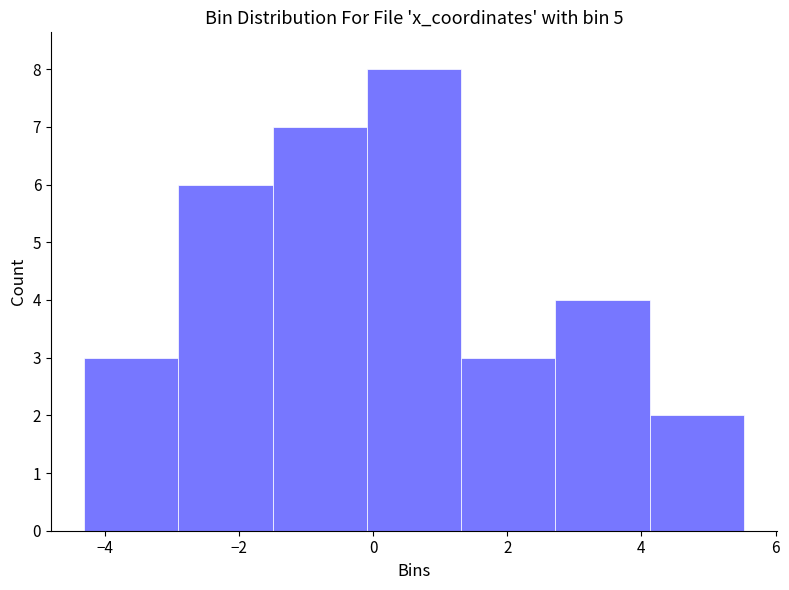

Which range on the x-axis has the tallest bar?

0.0 to 1.4